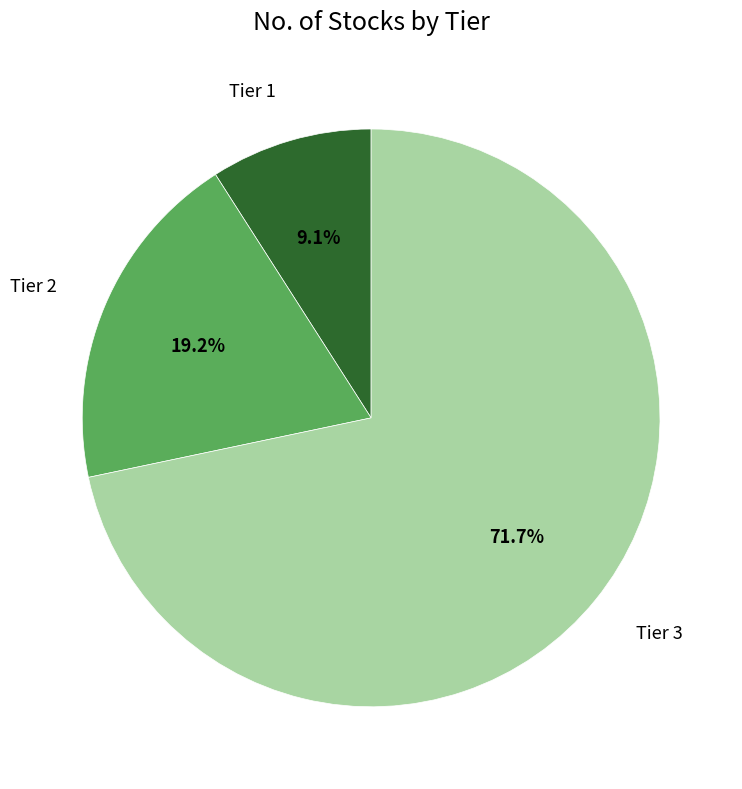

Does any single category account for the majority?

Yes